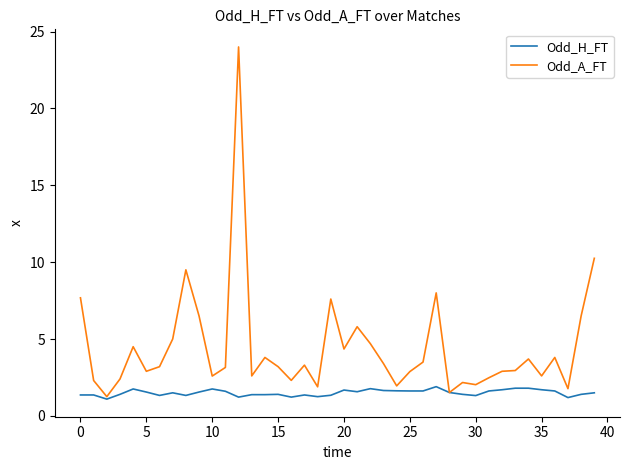

What is the minimum value for Odd_H_FT?

1.1